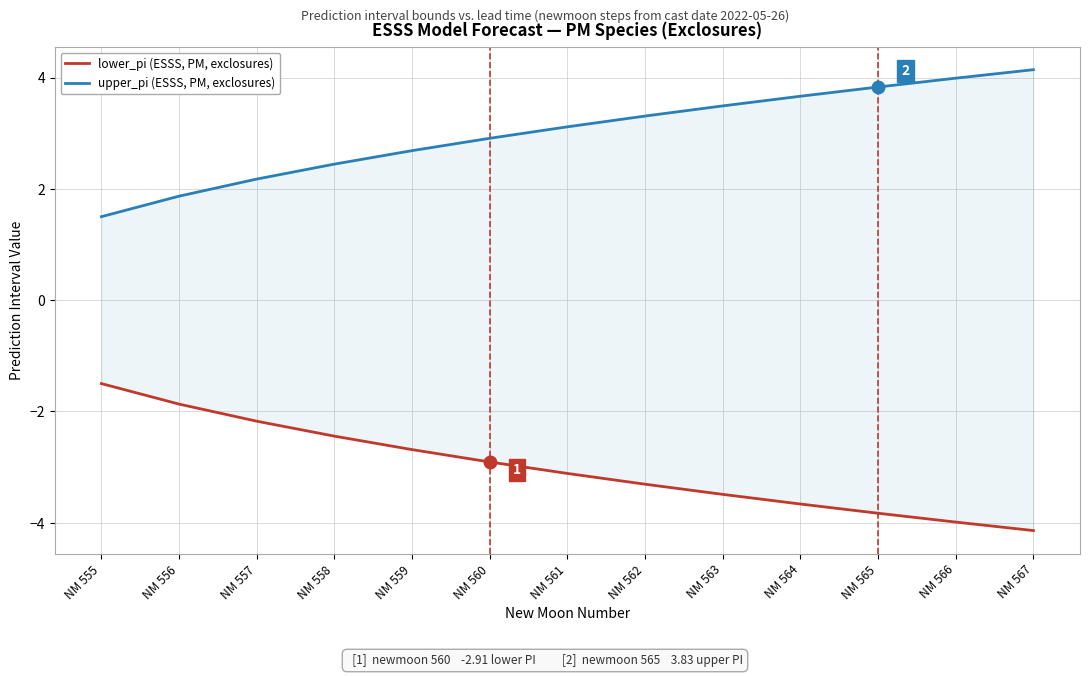

How many series are shown in this chart?

2